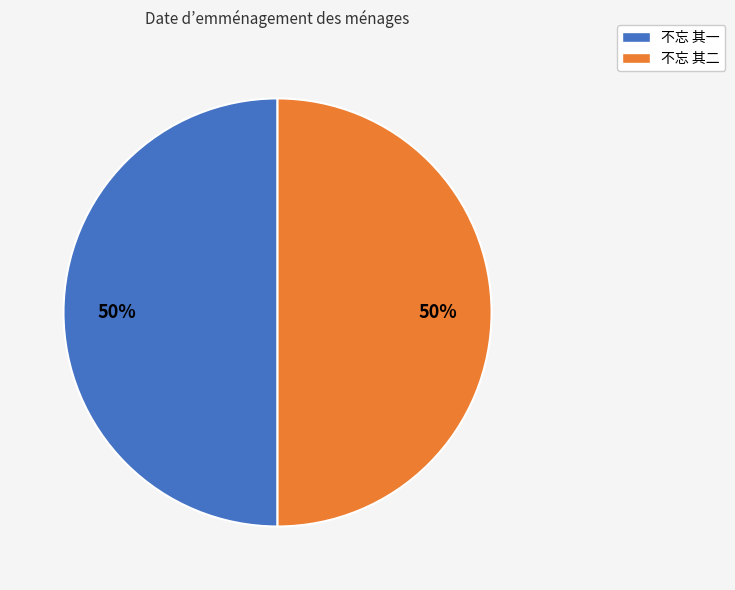

Is the sum of 不忘 其一 and 不忘 其二 greater than half?

Yes